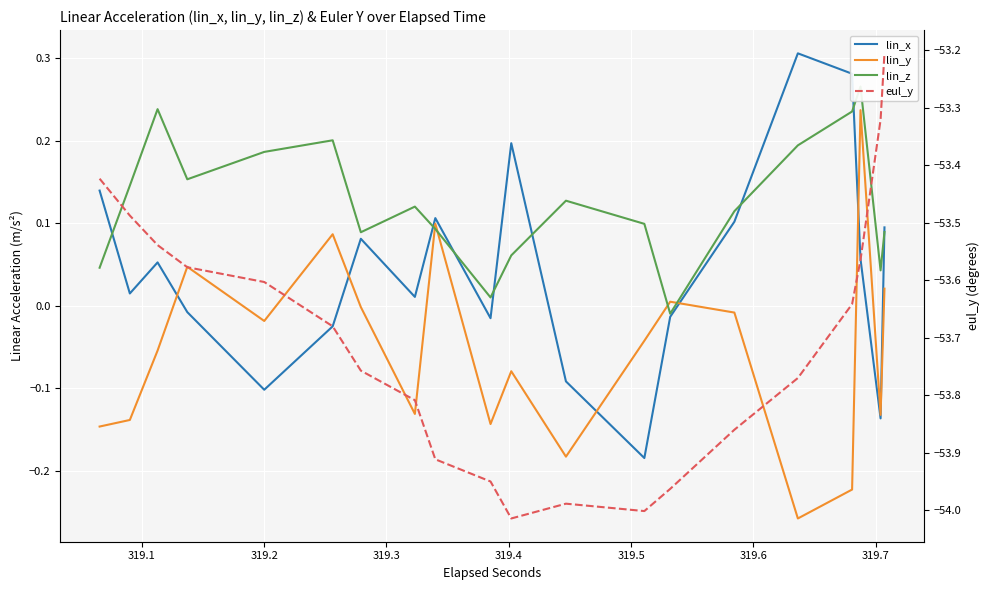

What is the average value of the lin_y series?

-0.1